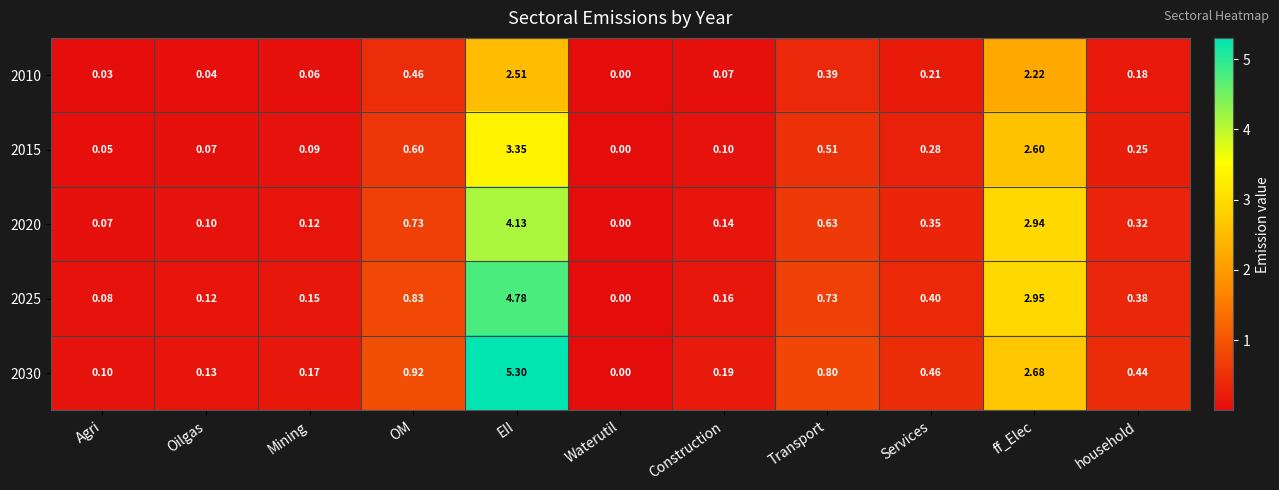

Which series changed the most between OM and EII?

2030